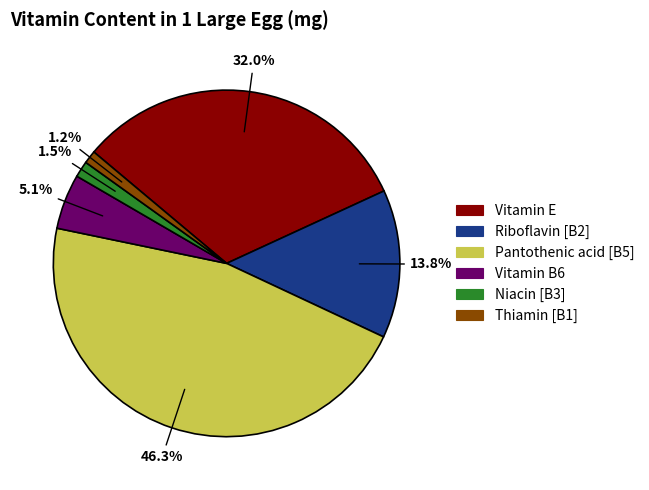

What percentage do Vitamin B6 and Niacin [B3] together represent?

6.6%